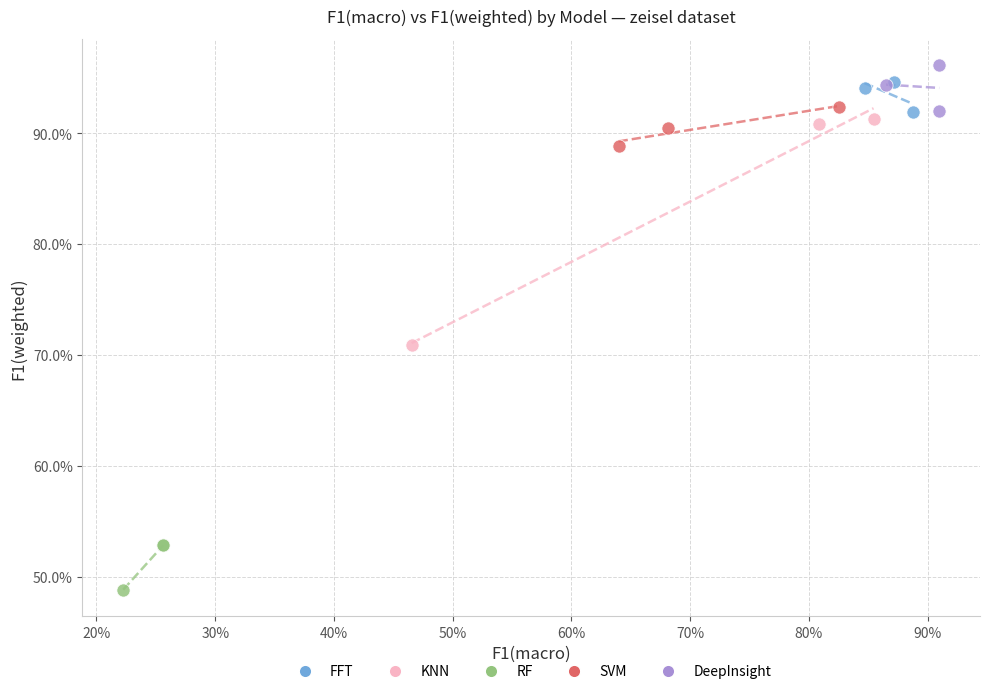

Which series reaches the minimum Y coordinate?

RF